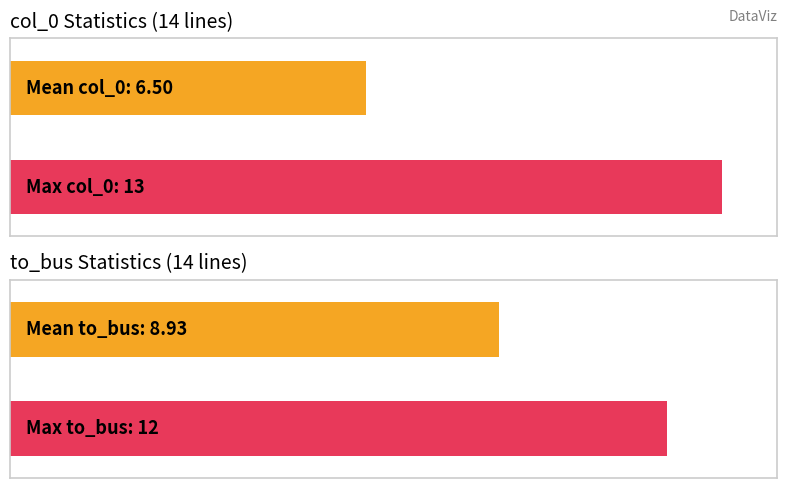

Between 10 and 8, which series saw the biggest shift?

col_0